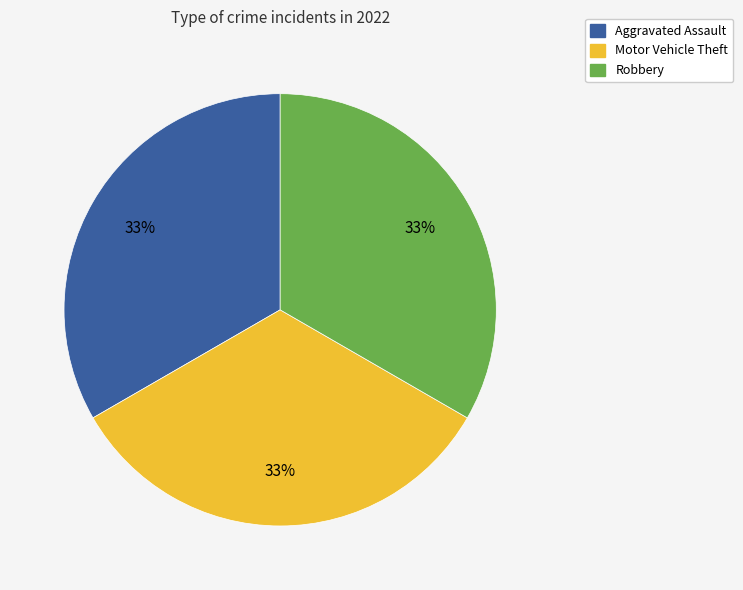

To the nearest percent, what is the average slice percentage?

33%